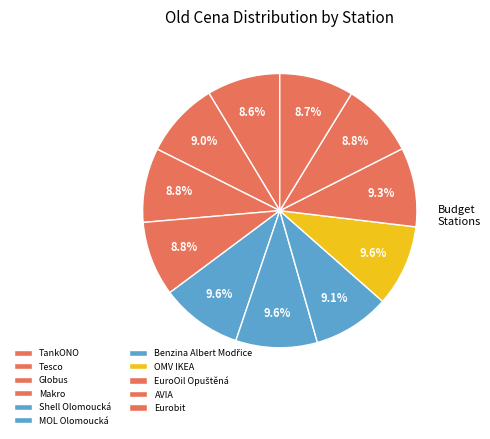

To the nearest percent, what percentage of the pie is AVIA?

9%